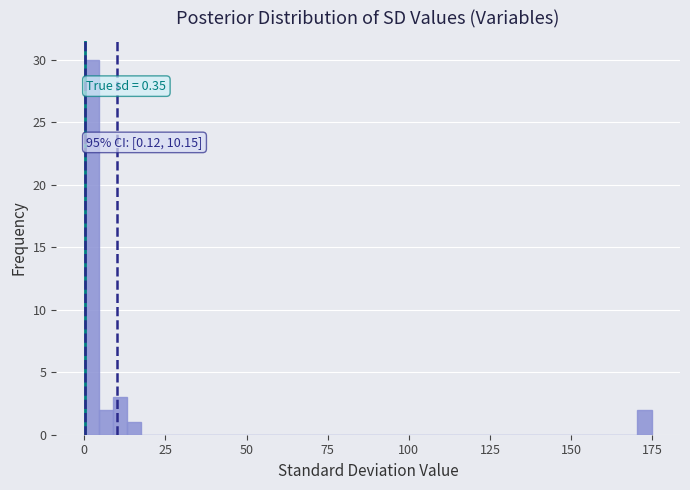

Around what value on the x-axis is the tallest bar? Give the approximate position of its centre, as read against the axis.

0